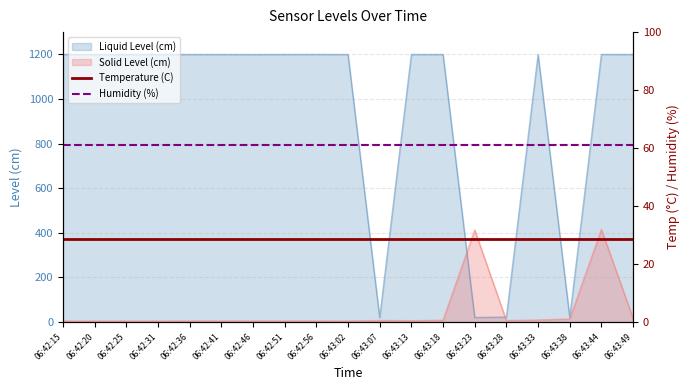

Does the chart display data point markers on the line(s)?

No